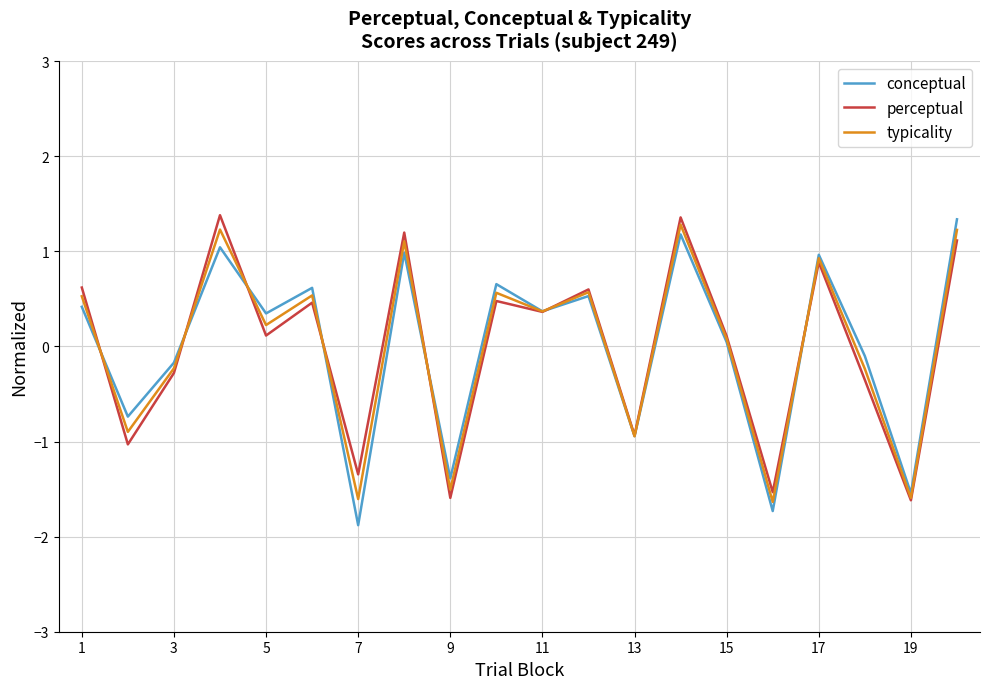

What is the maximum value for typicality?

1.3